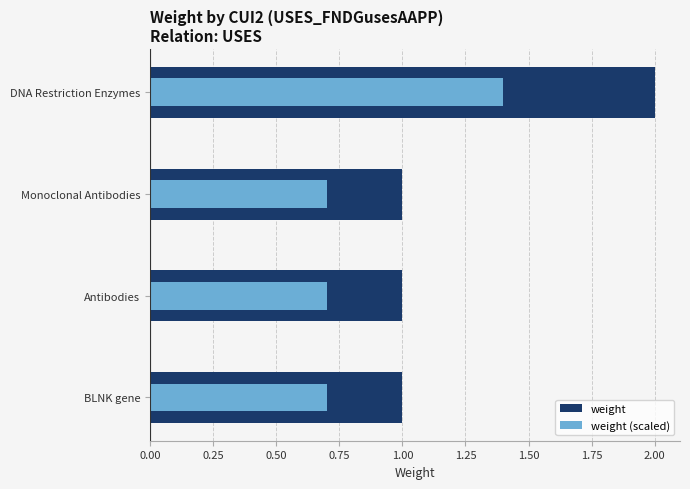

Which has a higher value, DNA Restriction Enzymes or Monoclonal Antibodies?

DNA Restriction Enzymes